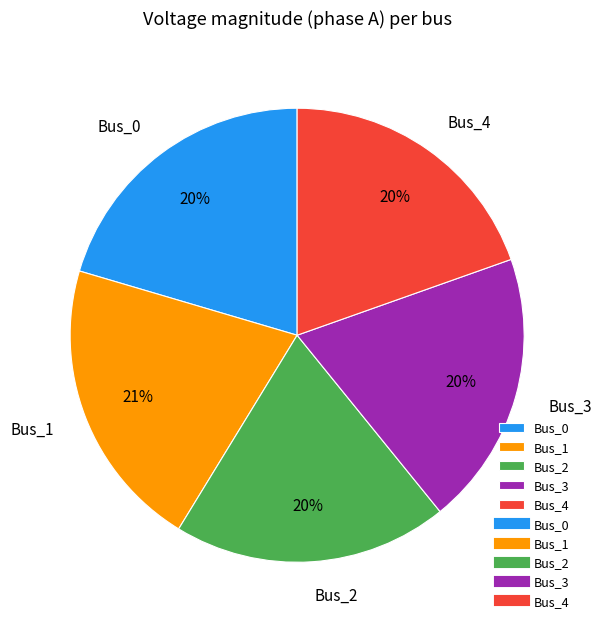

The Bus_0 slice represents 13% of the pie. True or false?

False